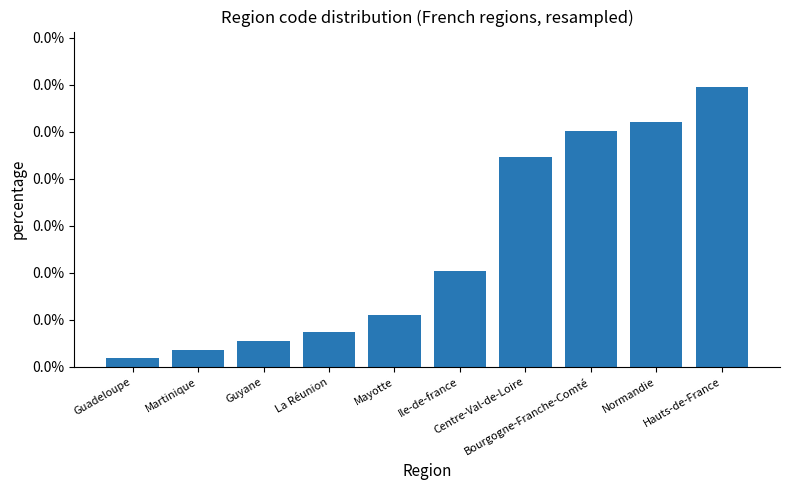

Which category has the lowest value across all series?

Guadeloupe